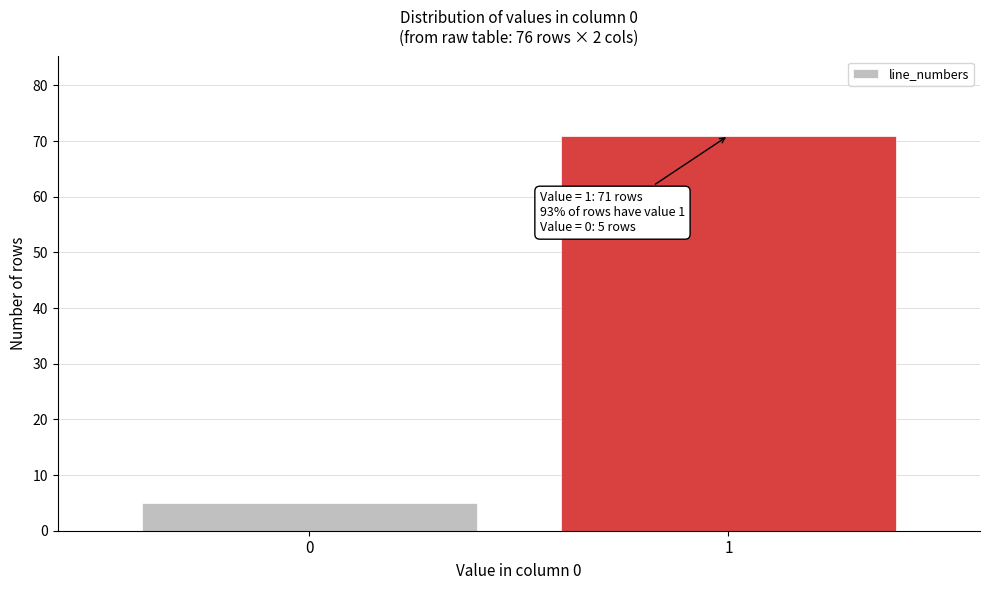

Reading left to right, extract all data points from this chart.

5	71